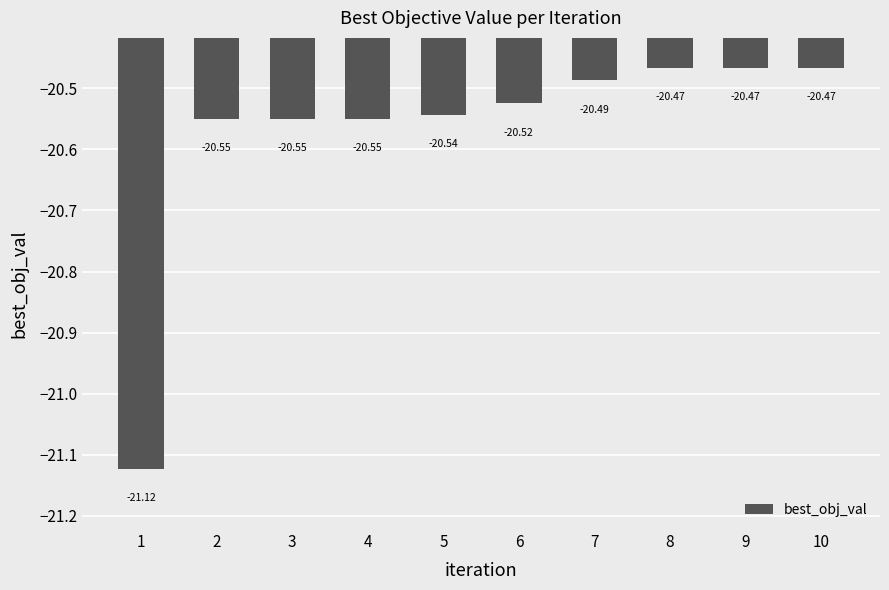

Between 10 and 5, which is larger?

10